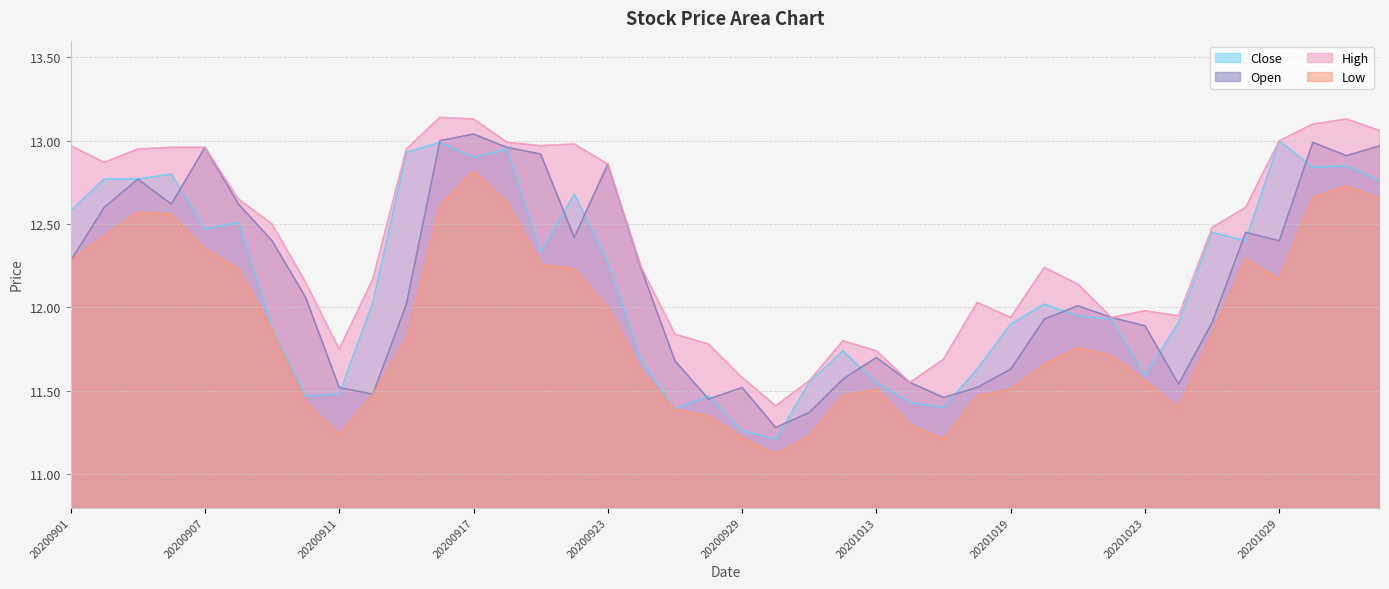

True or false: High has more than 1 points higher than both neighbors.

True